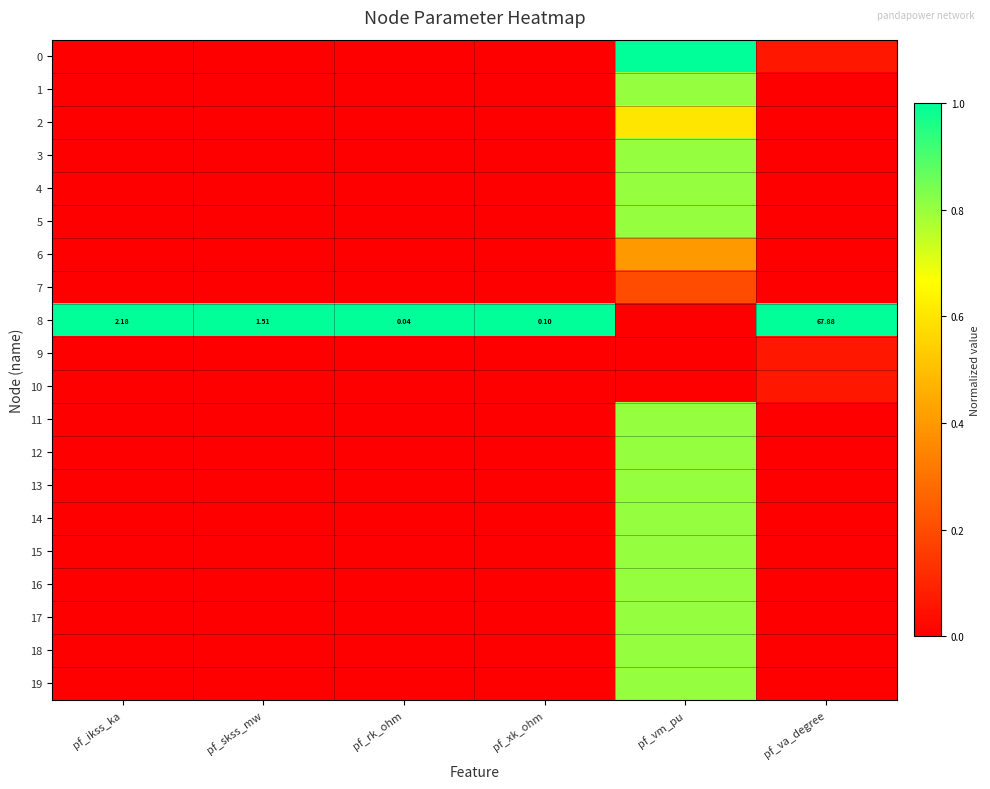

True or false: 5 has a value of 0.4 at pf_vm_pu.

False